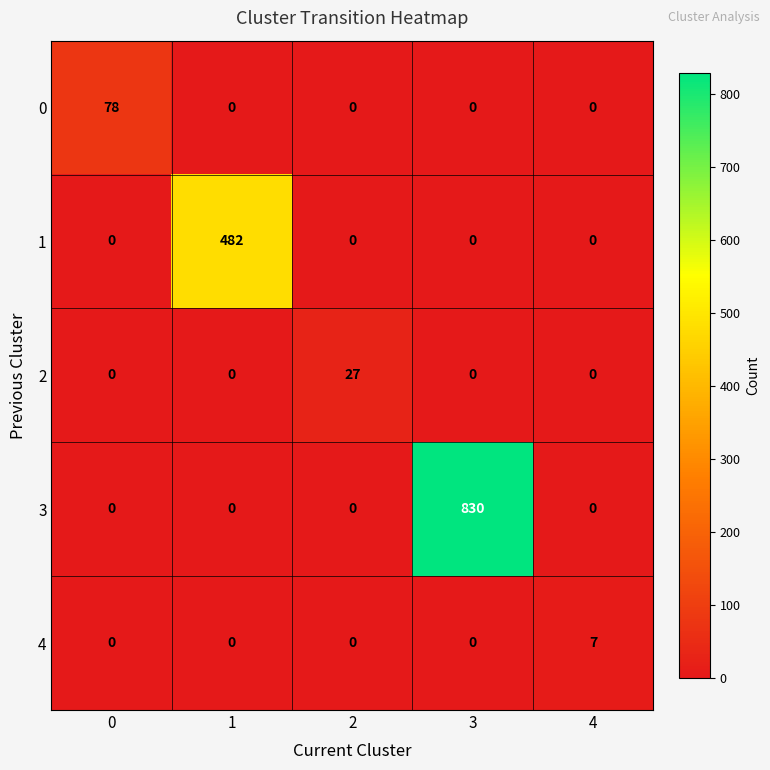

Reading left to right, extract all data points from this chart.

0: 78	0	0	0	0
1: 0	482	0	0	0
2: 0	0	27	0	0
3: 0	0	0	830	0
4: 0	0	0	0	7